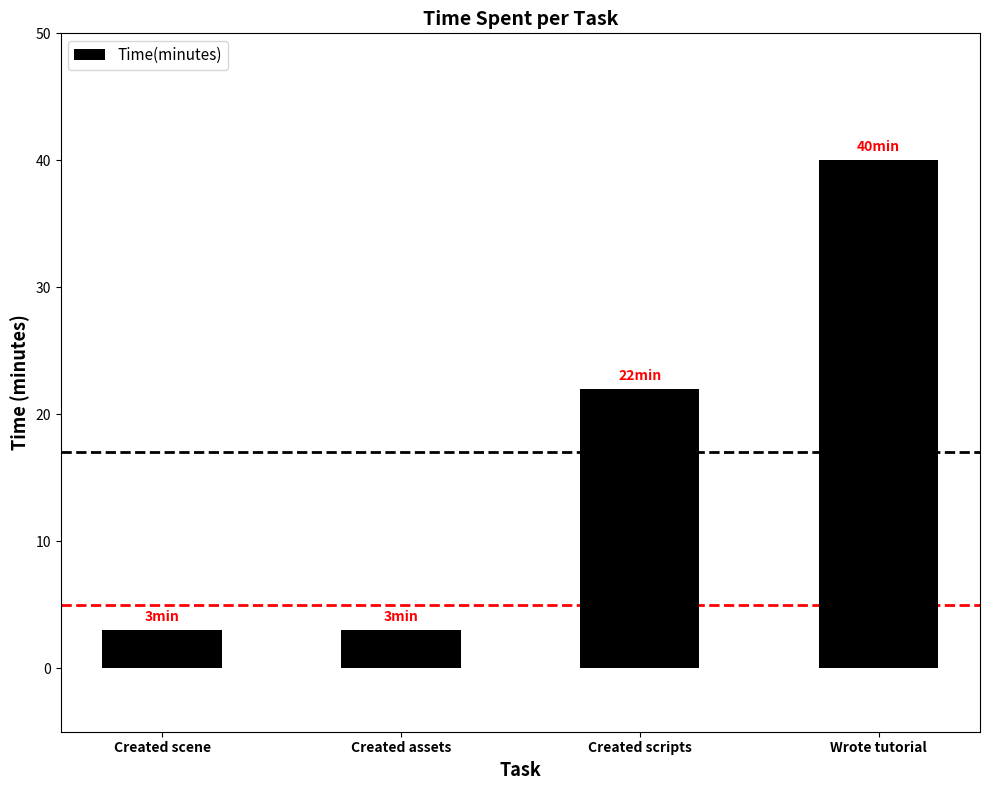

What is the minimum value shown in the chart?

3